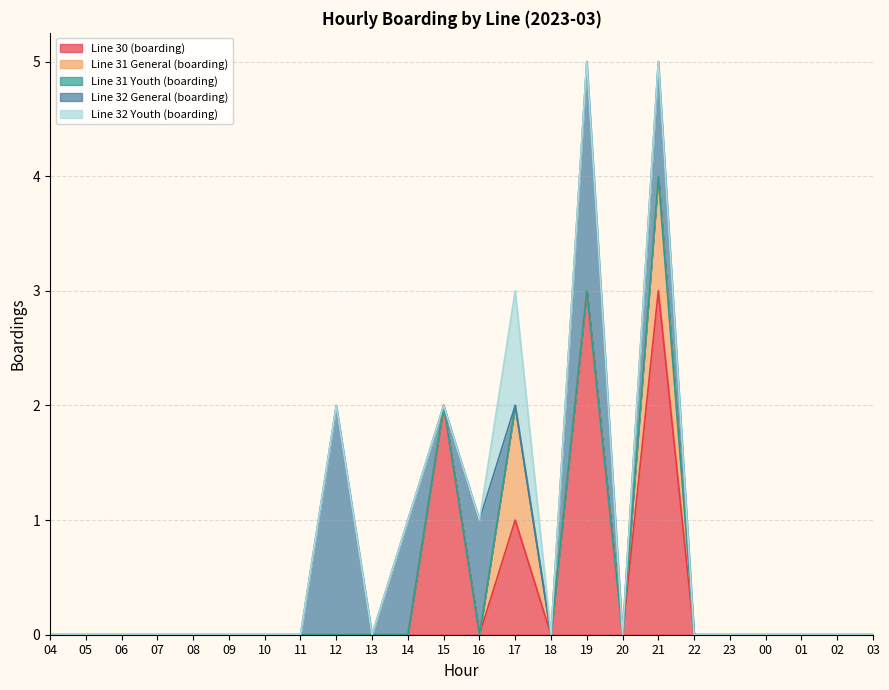

Does the chart display data point markers on the line(s)?

No